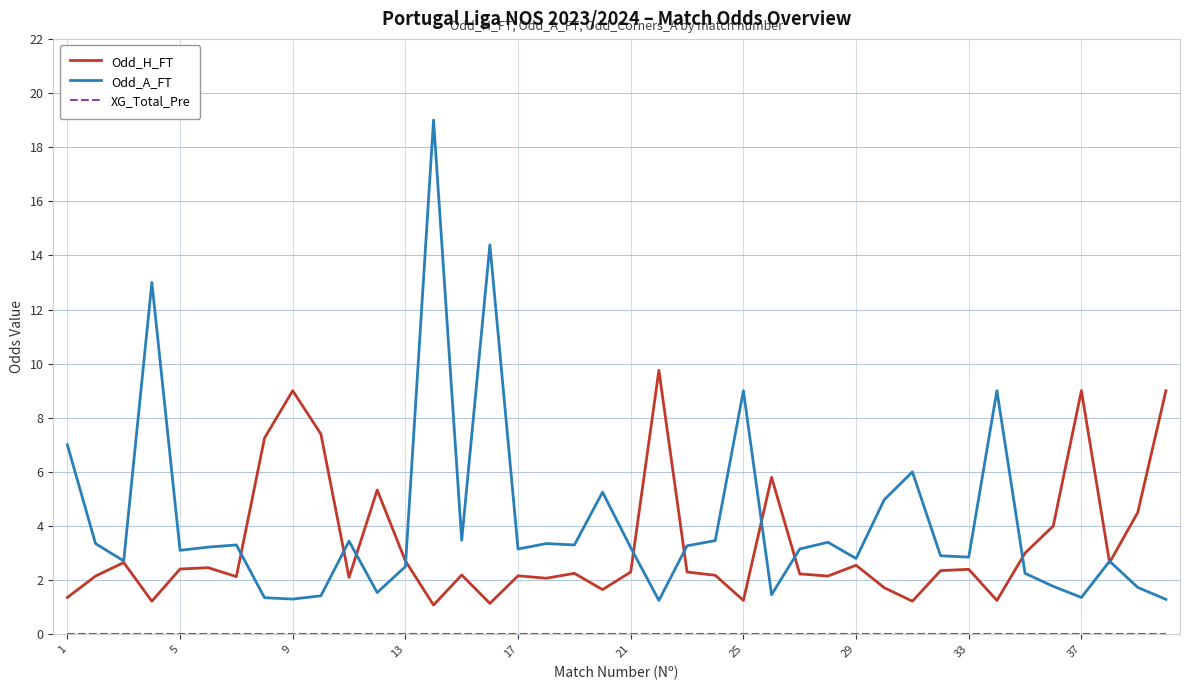

How many lines are shown in the chart?

3